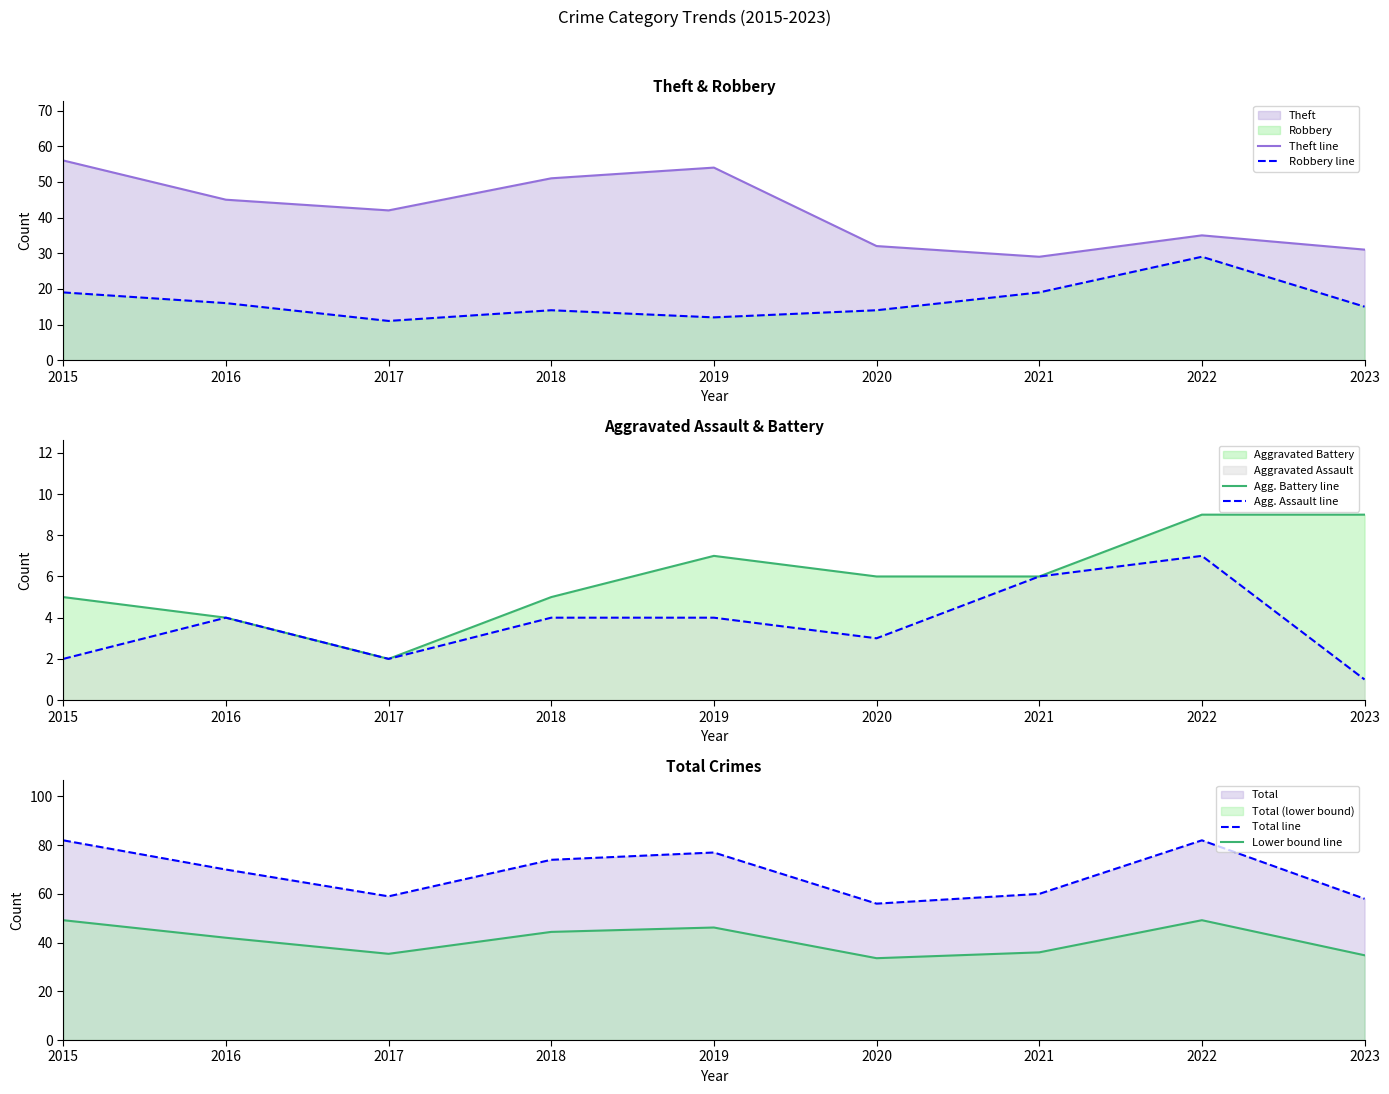

Where is the first local minimum for Lower bound line?

2017